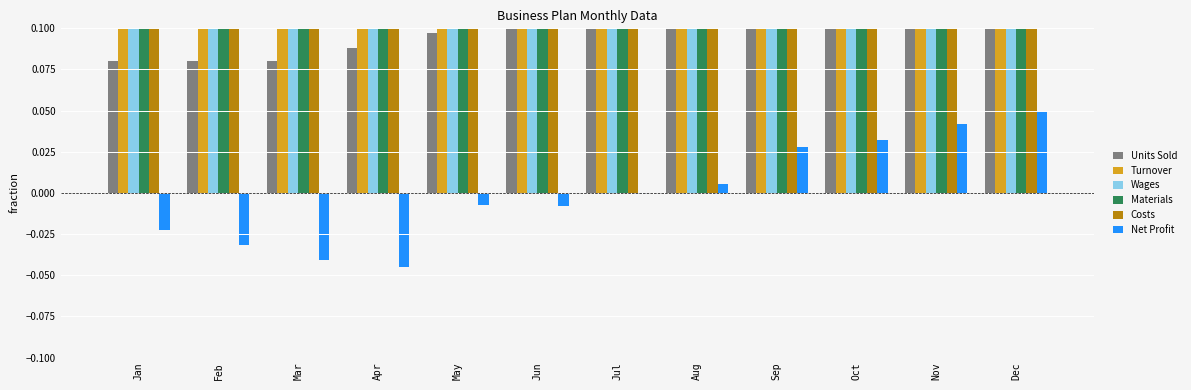

What is the maximum value shown in the chart?

1.0